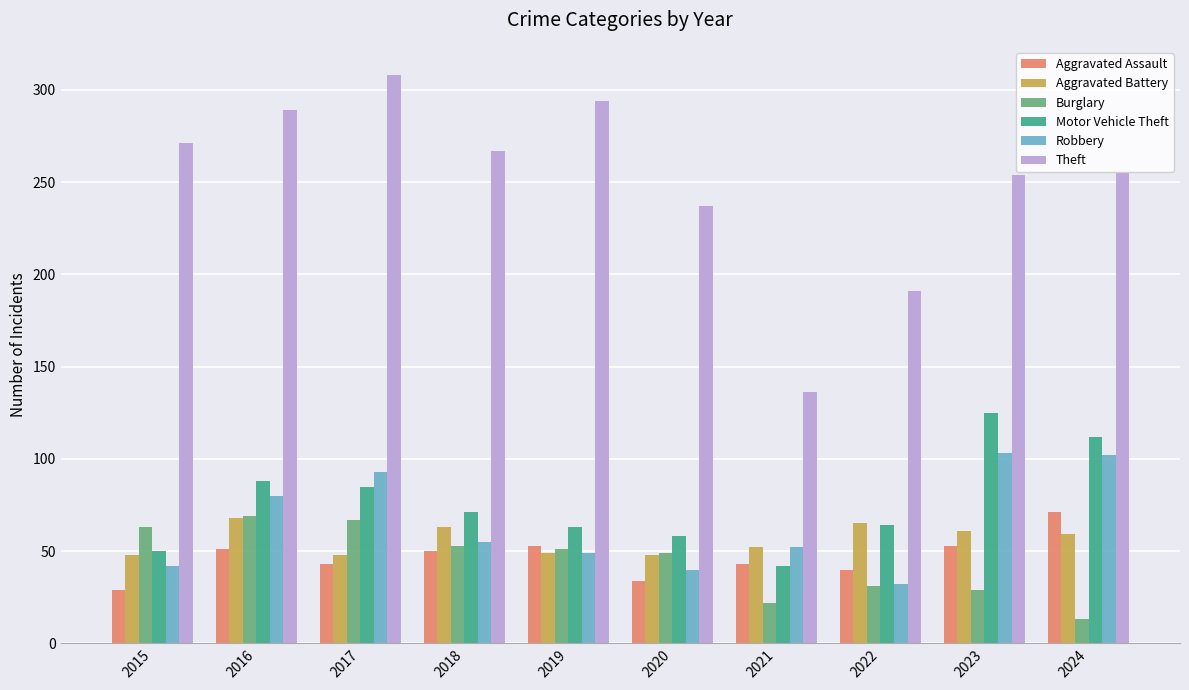

What is the approximate value of Aggravated Assault at 2019?

53